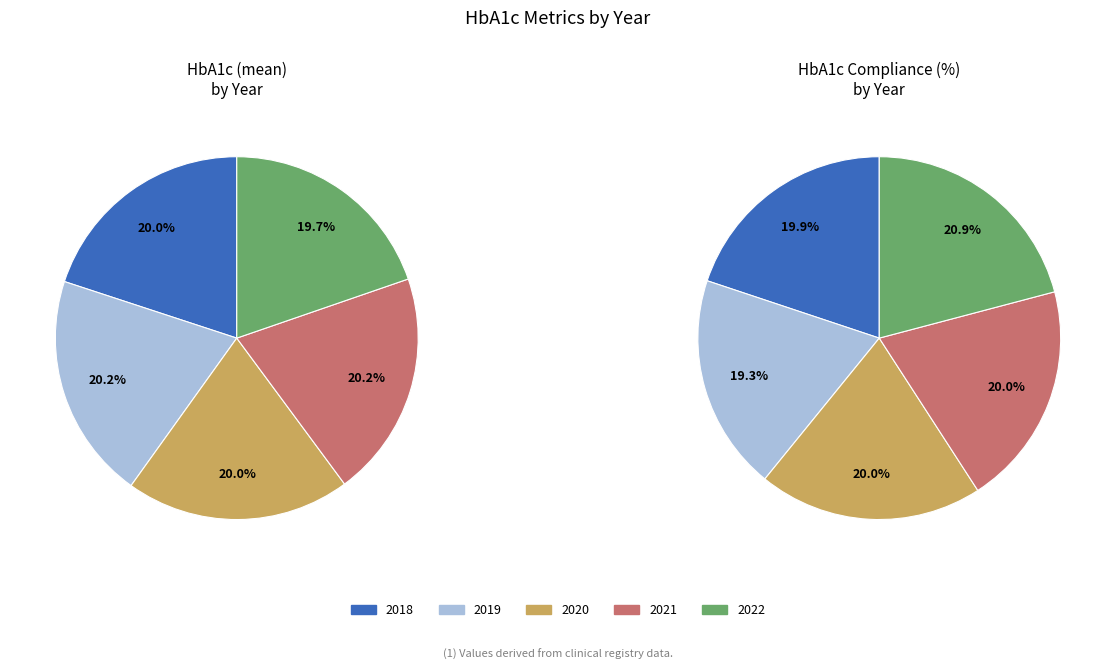

Between 2018 and 2020, which is larger?

2020